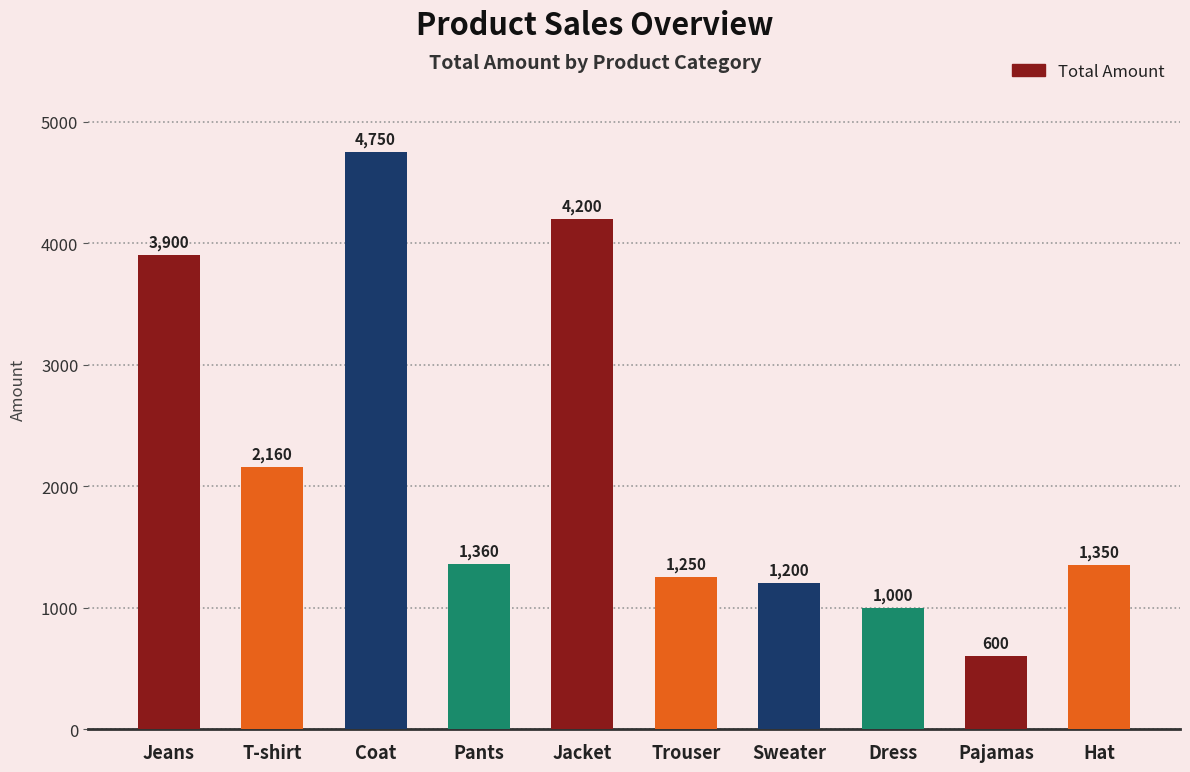

What is the change in value from Pants to Trouser?

-110